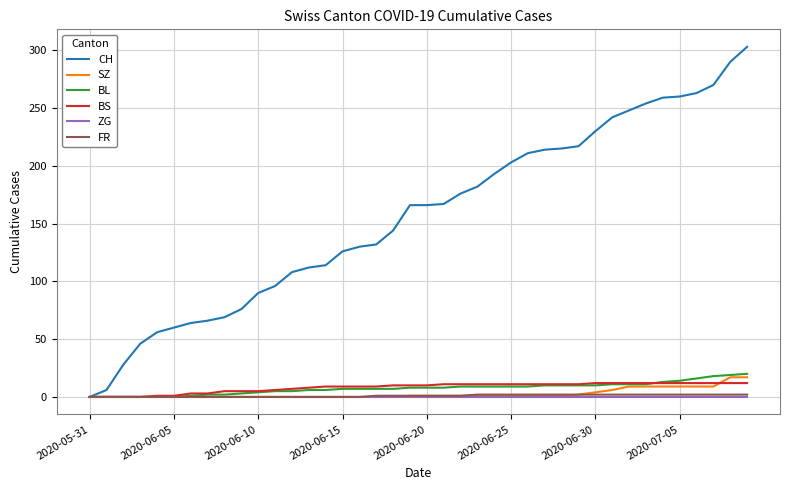

What is the highest value of the BS series?

12